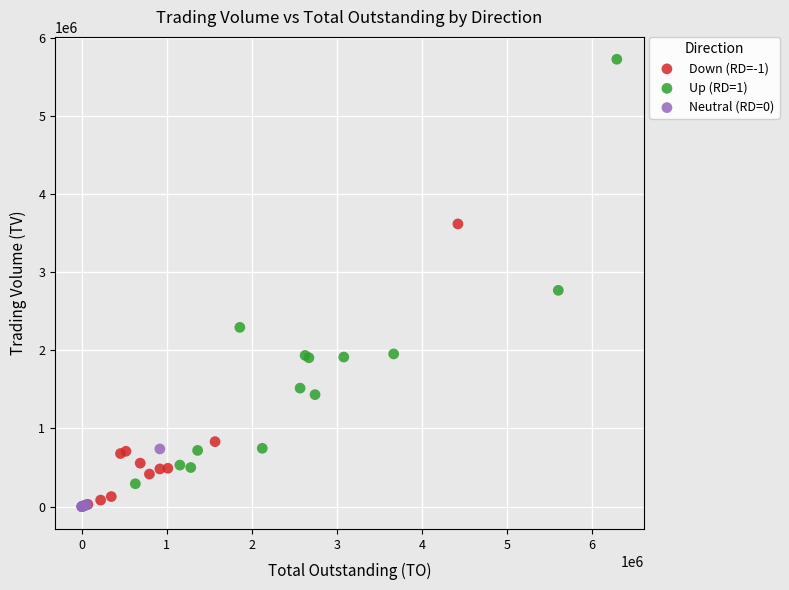

Which series reaches the maximum Y coordinate?

Up (RD=1)